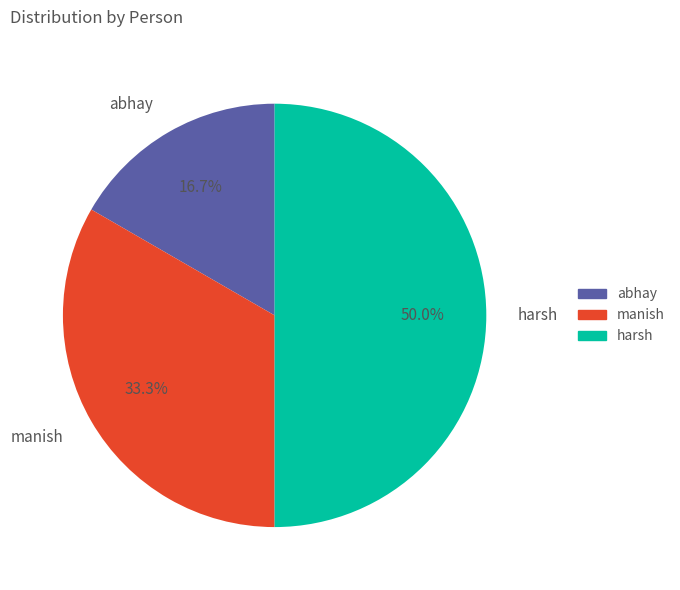

Is abhay the majority of the pie?

No